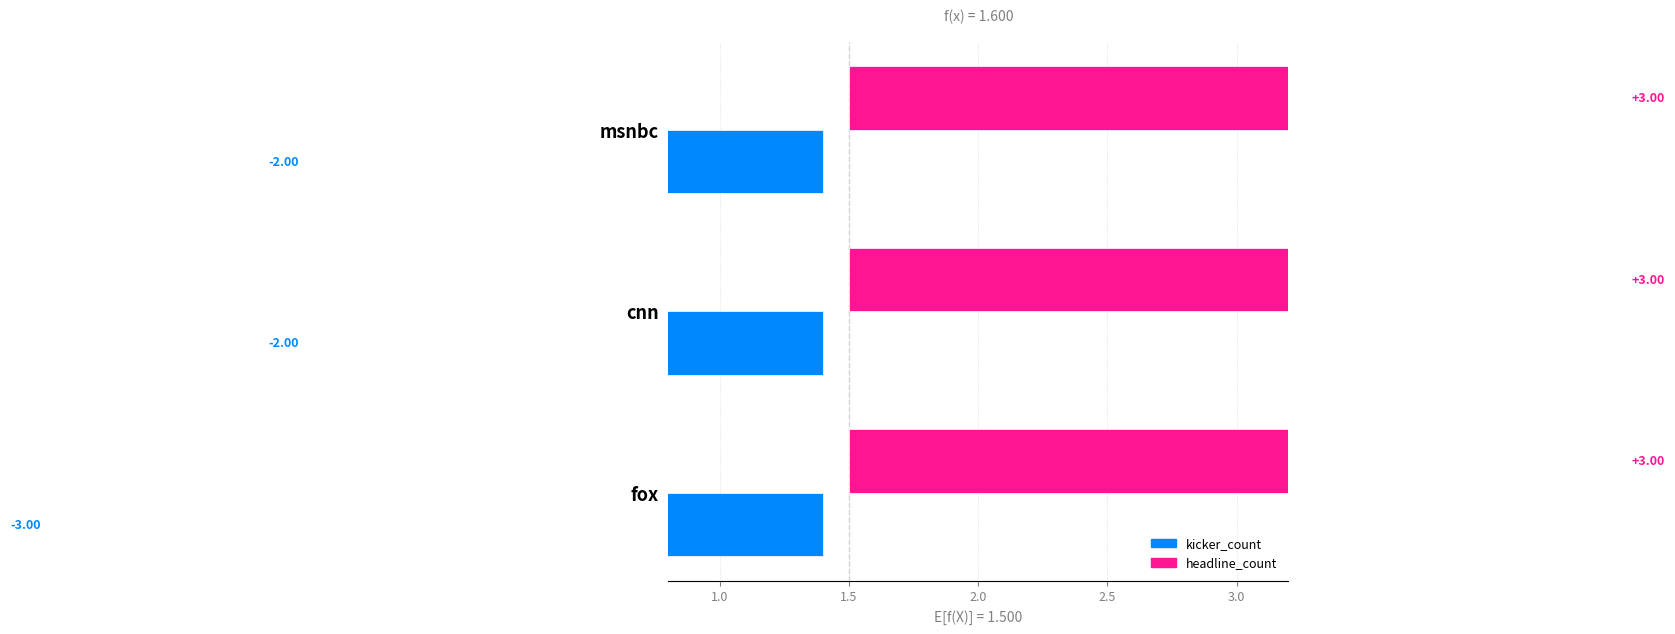

What is the label of the 3rd bar from the right?

fox